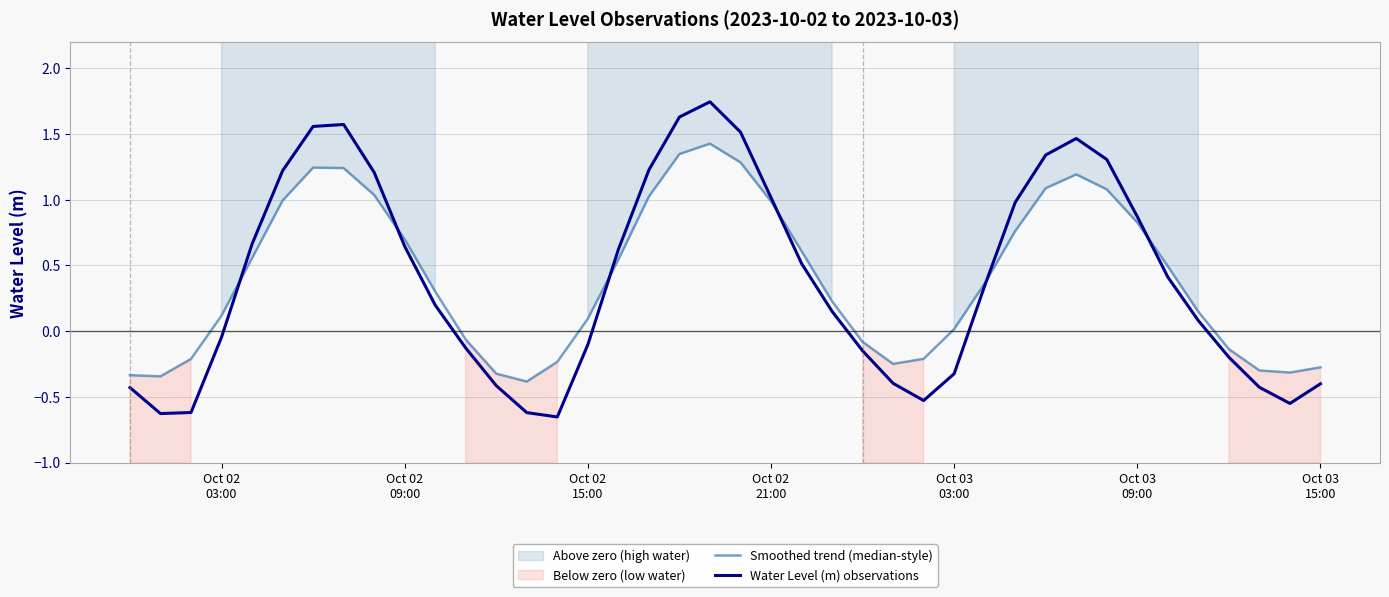

What is the difference between the highest and lowest values at Oct 03 15:00?

0.1